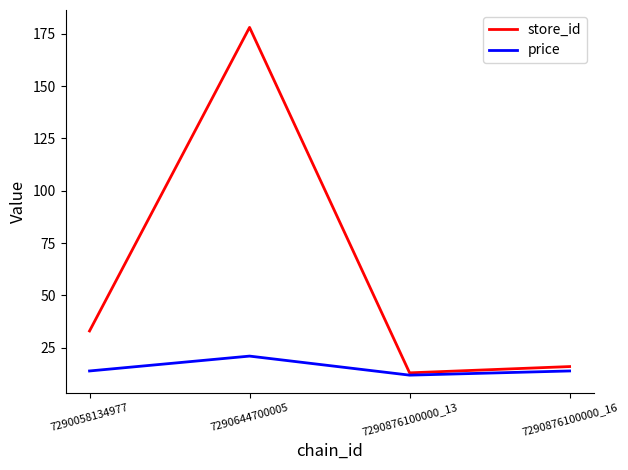

Which series has the largest range (max minus min)?

store_id